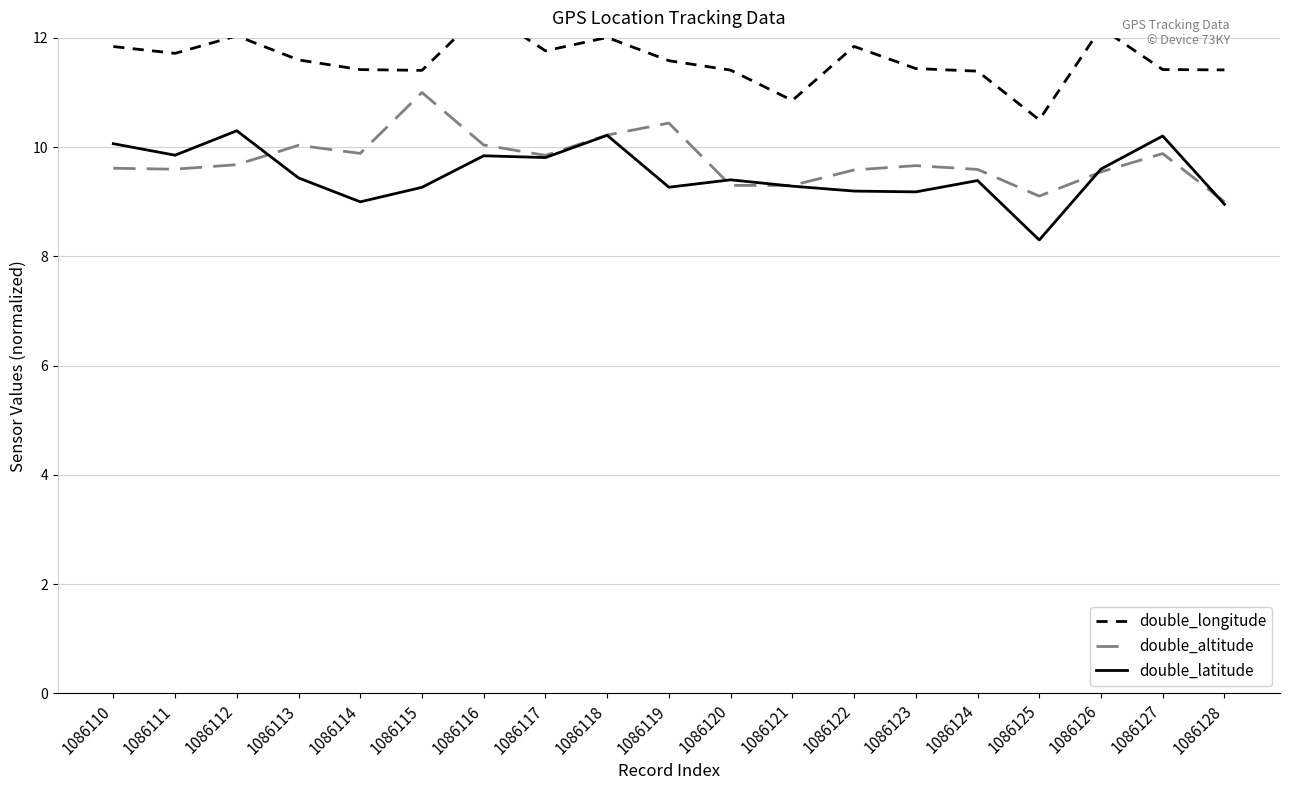

Reading left to right, transcribe all the data shown in this chart.

double_longitude: 11.8	11.7	12.0	11.6	11.4	11.4	12.5	11.8	12.0	11.6	11.4	10.9	11.8	11.4	11.4	10.5	12.2	11.4	11.4
double_altitude: 9.6	9.6	9.7	10.0	9.9	11.0	10.0	9.8	10.2	10.4	9.3	9.3	9.6	9.7	9.6	9.1	9.5	9.9	9.0
double_latitude: 10.1	9.9	10.3	9.4	9.0	9.3	9.8	9.8	10.2	9.3	9.4	9.3	9.2	9.2	9.4	8.3	9.6	10.2	9.0